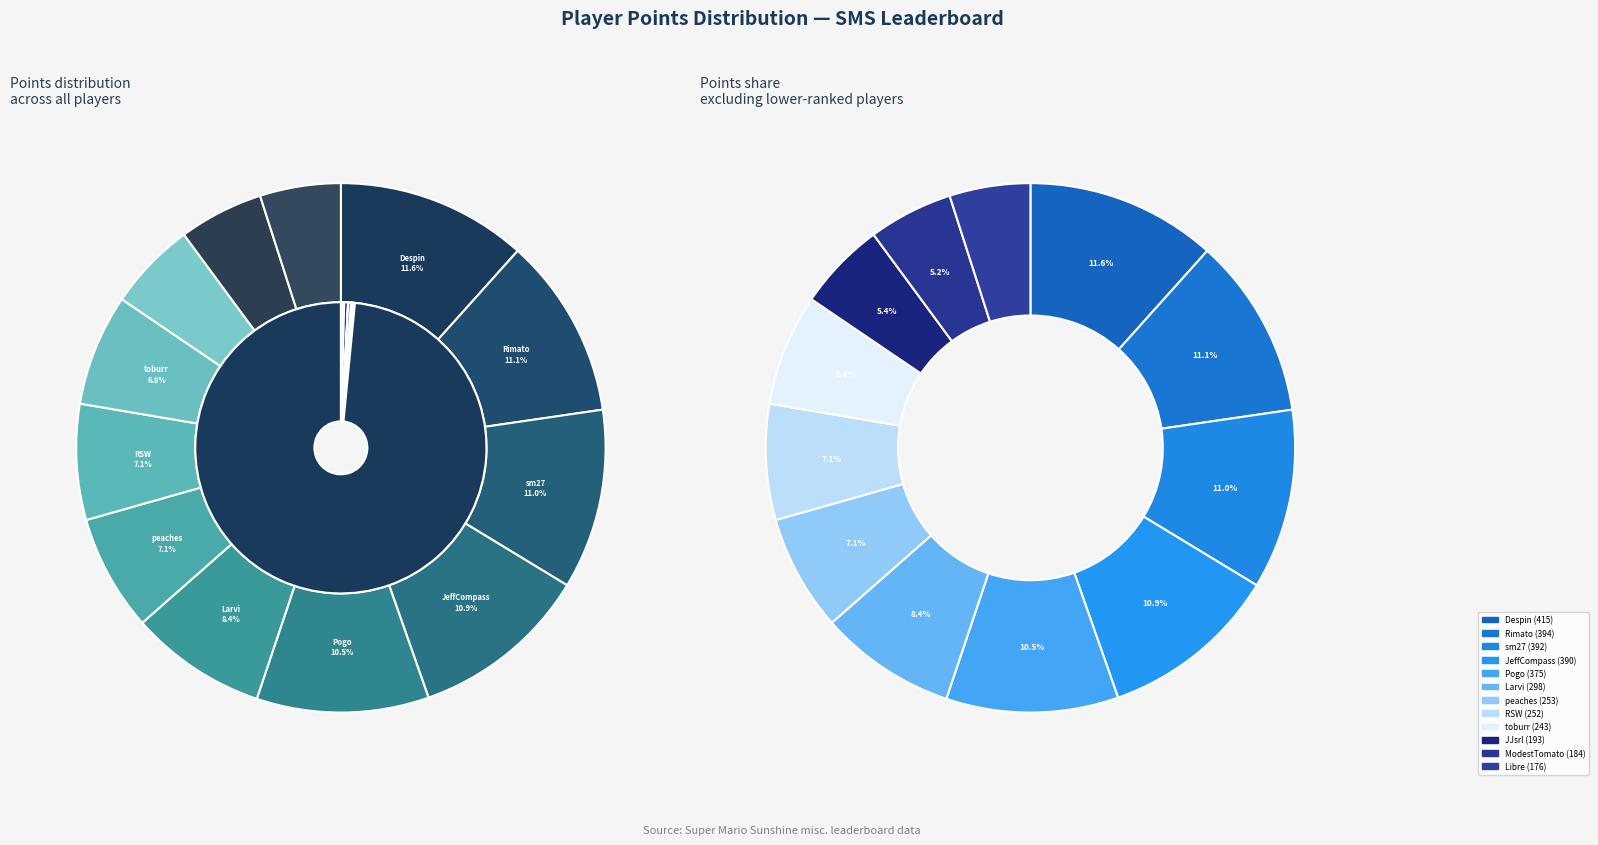

Which slice is the largest?

Despin